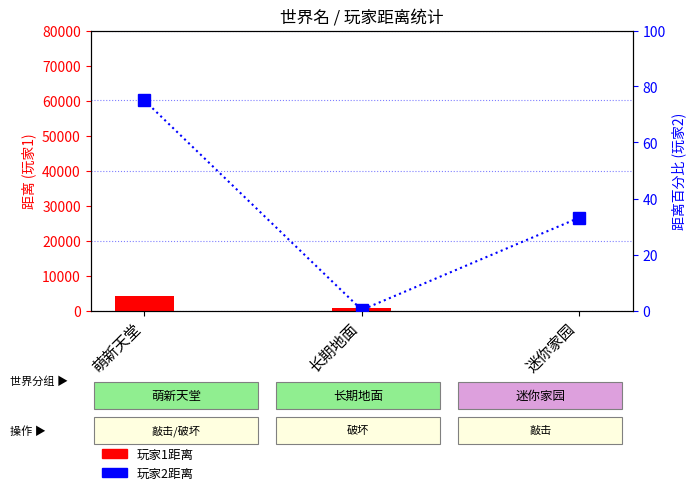

What is the change in value from 长期地面 to 迷你家园?

+32.9